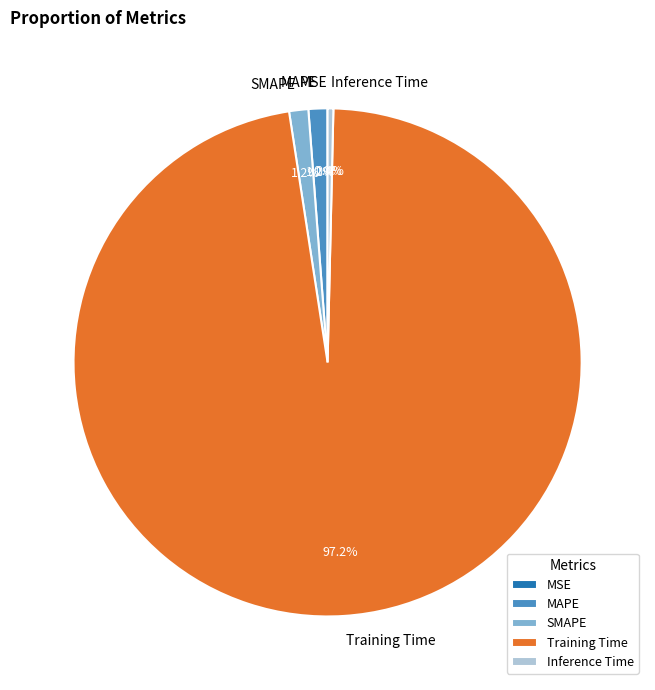

What percentage is the MAPE slice, to the nearest percent?

1%